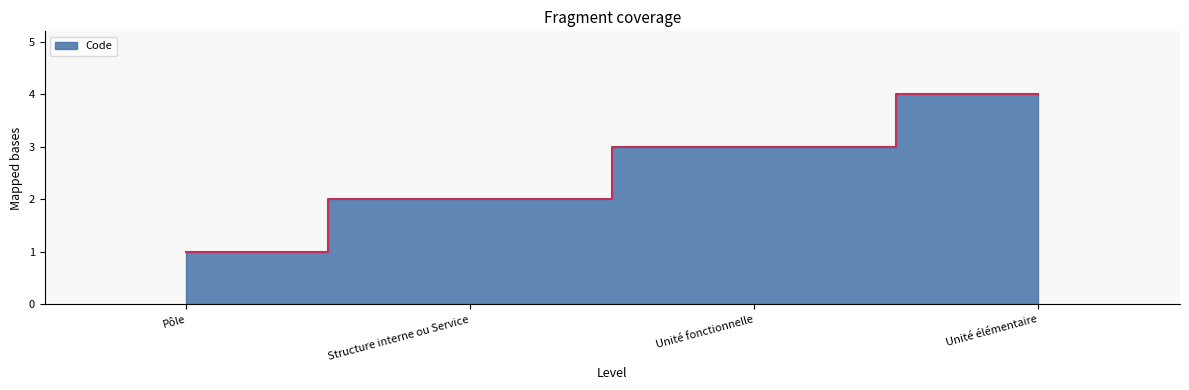

How many lines are shown in the chart?

1